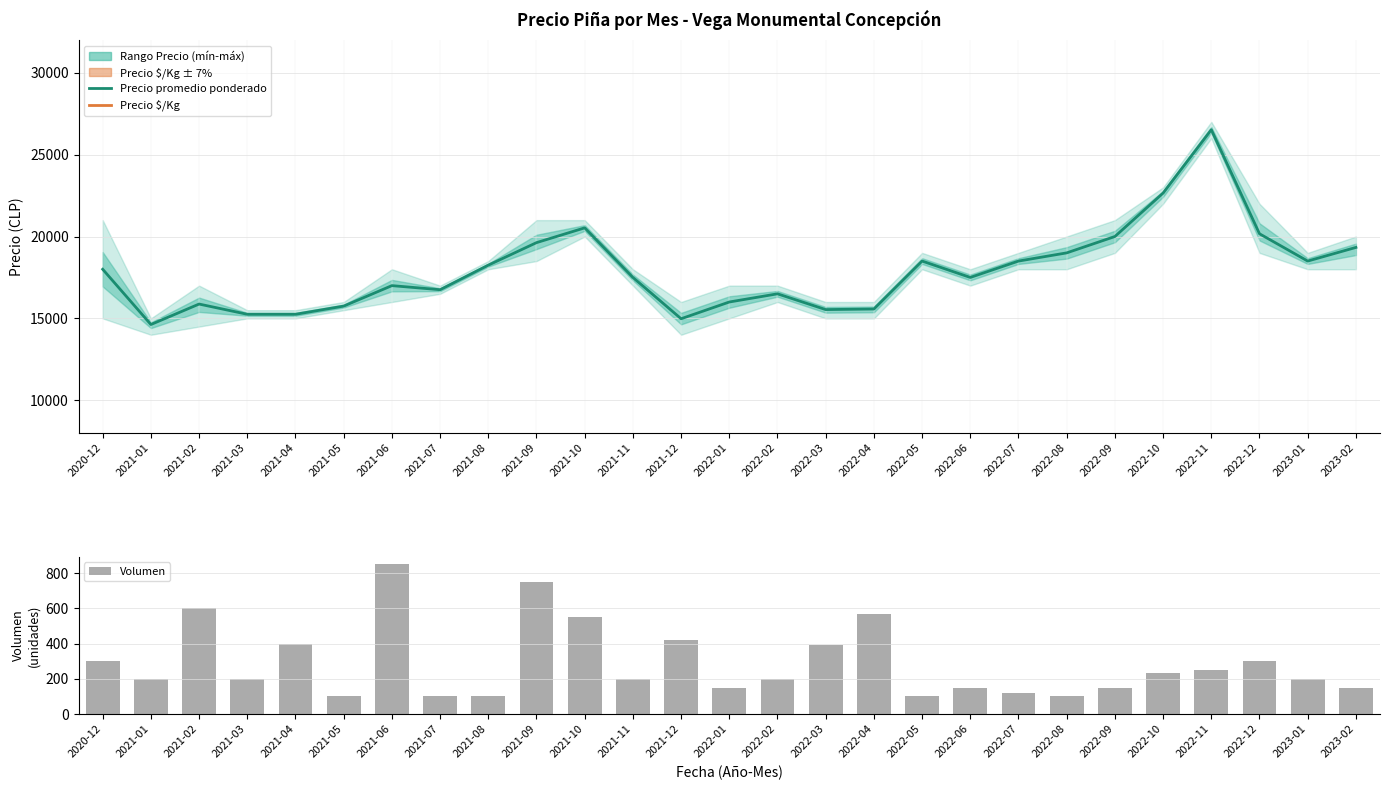

Between 2022-08 and 2023-02, which is larger?

2023-02